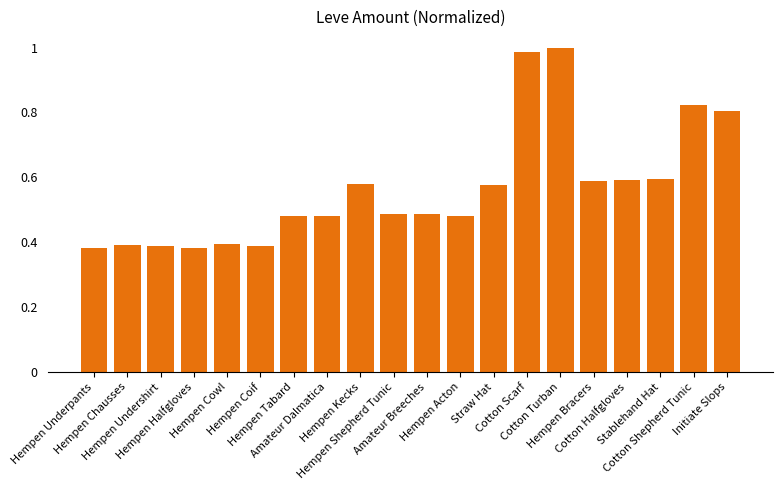

What is the approximate value at Cotton Turban?

1.0